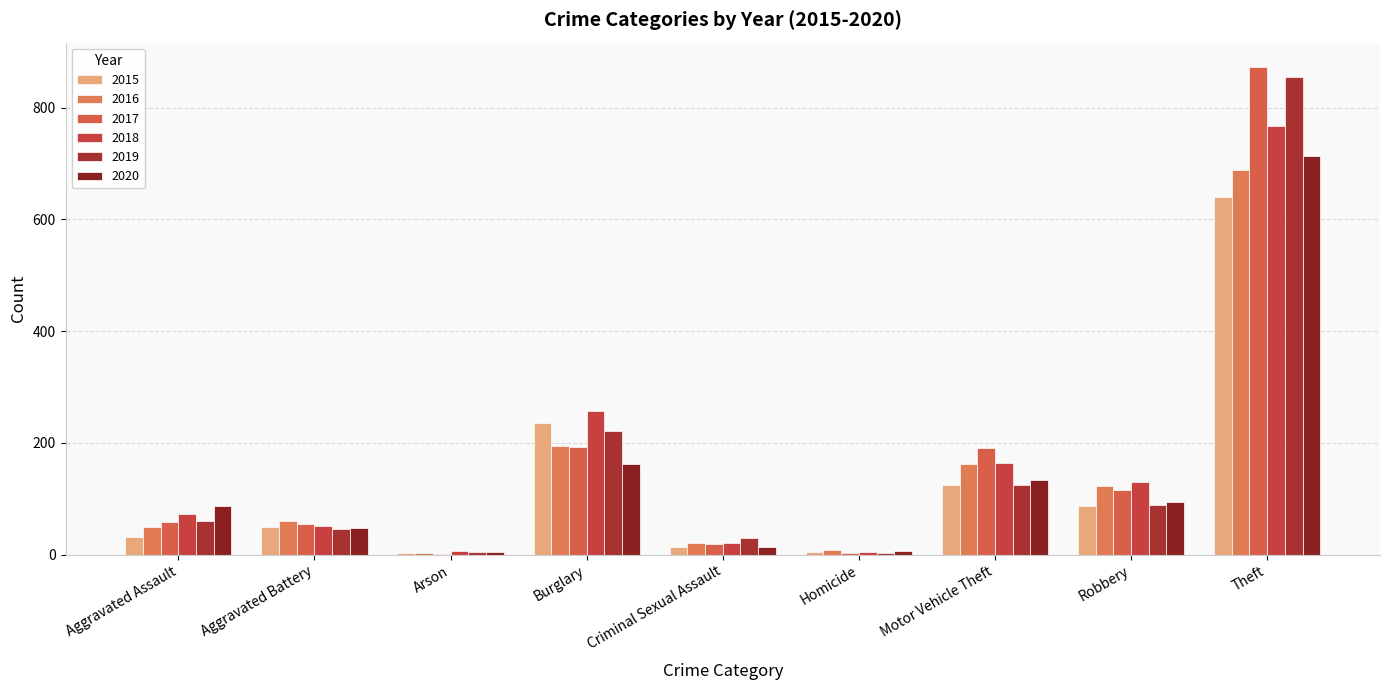

Which has a higher value, Burglary or Criminal Sexual Assault?

Burglary